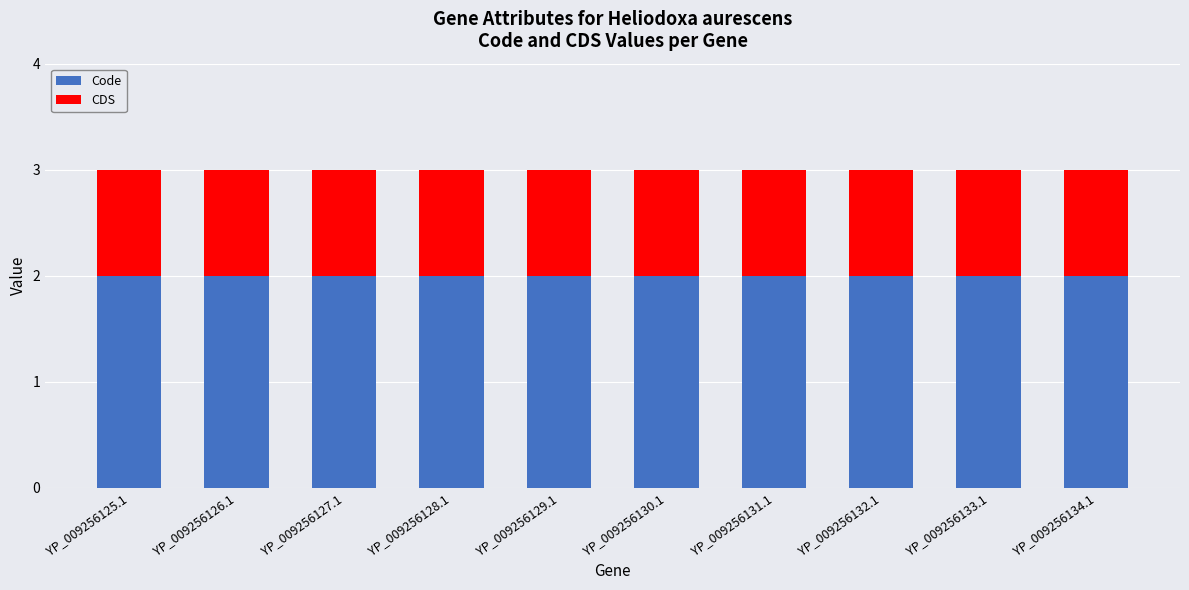

What is the total value across all series at YP_009256133.1?

3